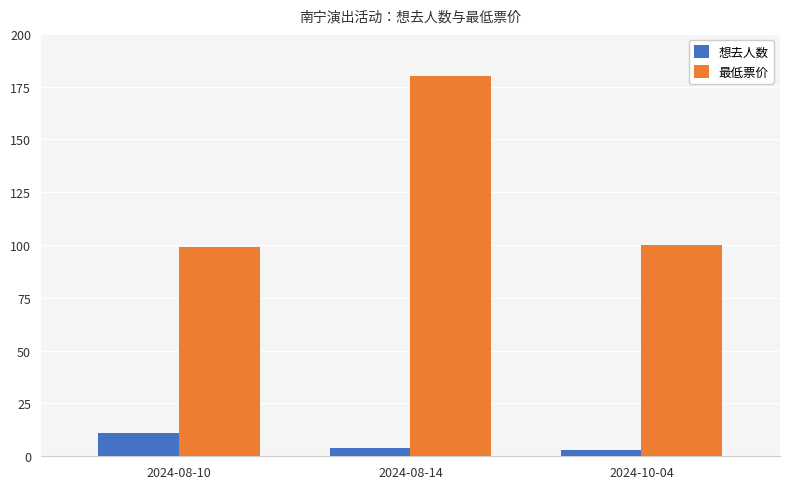

Which series has the largest range (max minus min)?

最低票价